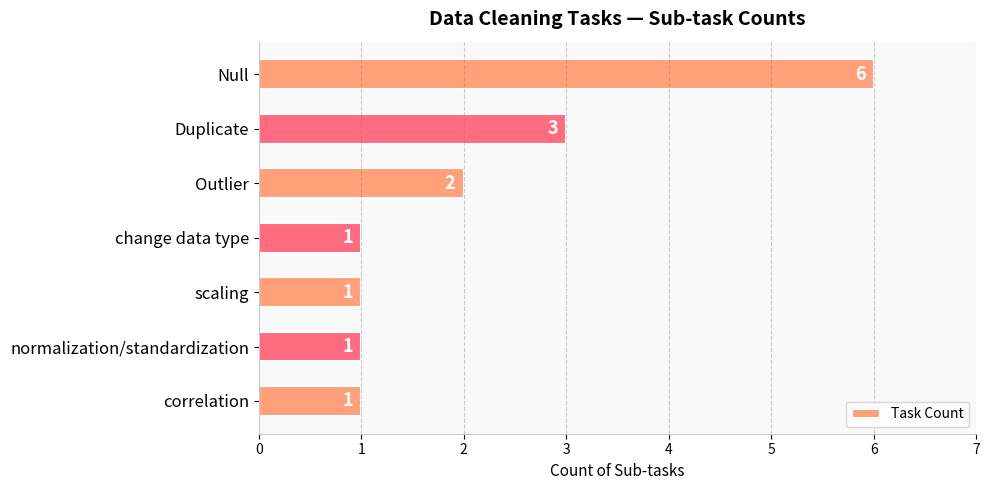

Are the bars horizontal?

Yes